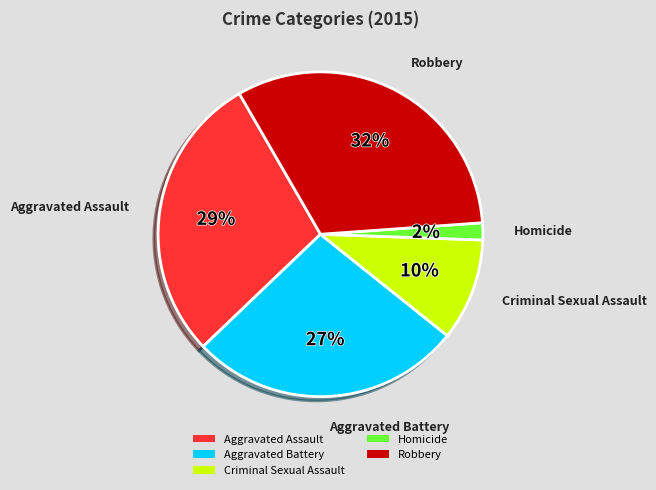

Between Robbery and Aggravated Battery, which is larger?

Robbery